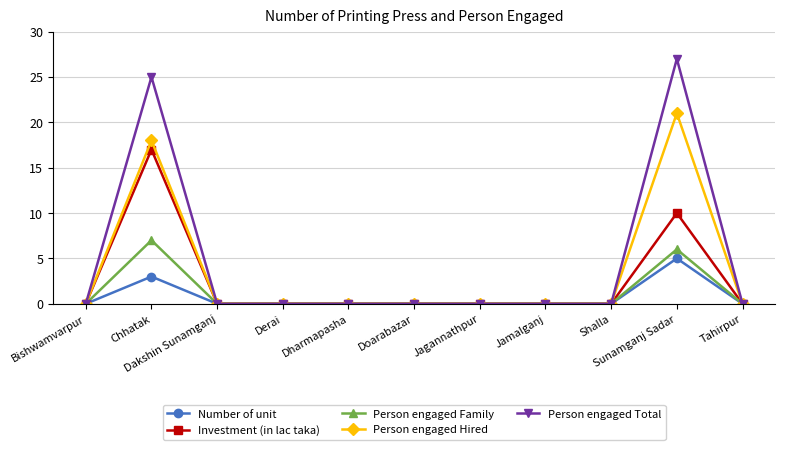

What is the label of the 3rd point from the left?

Dakshin Sunamganj